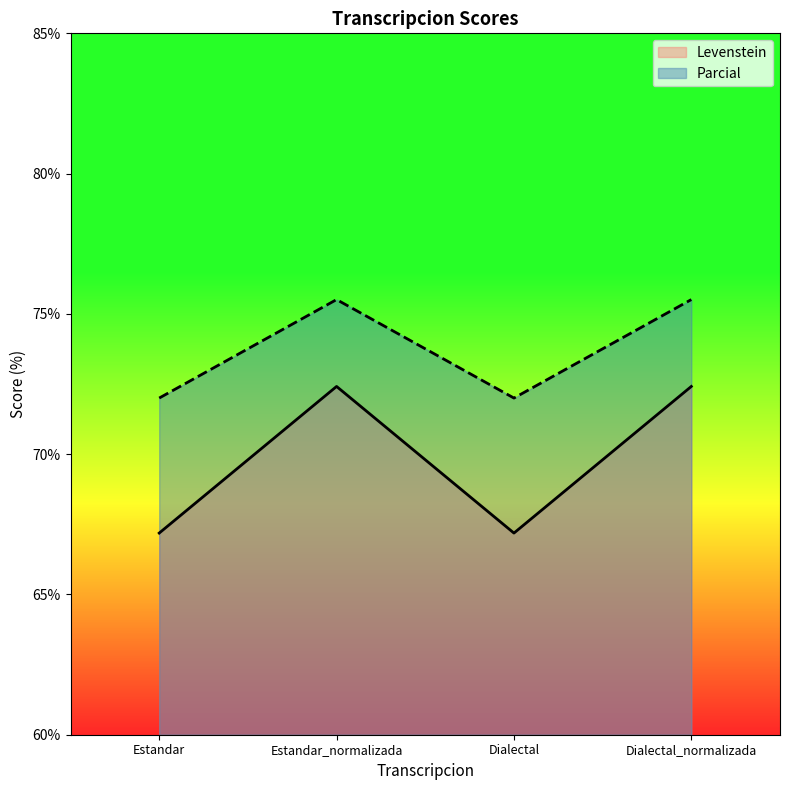

How many lines are shown in the chart?

2